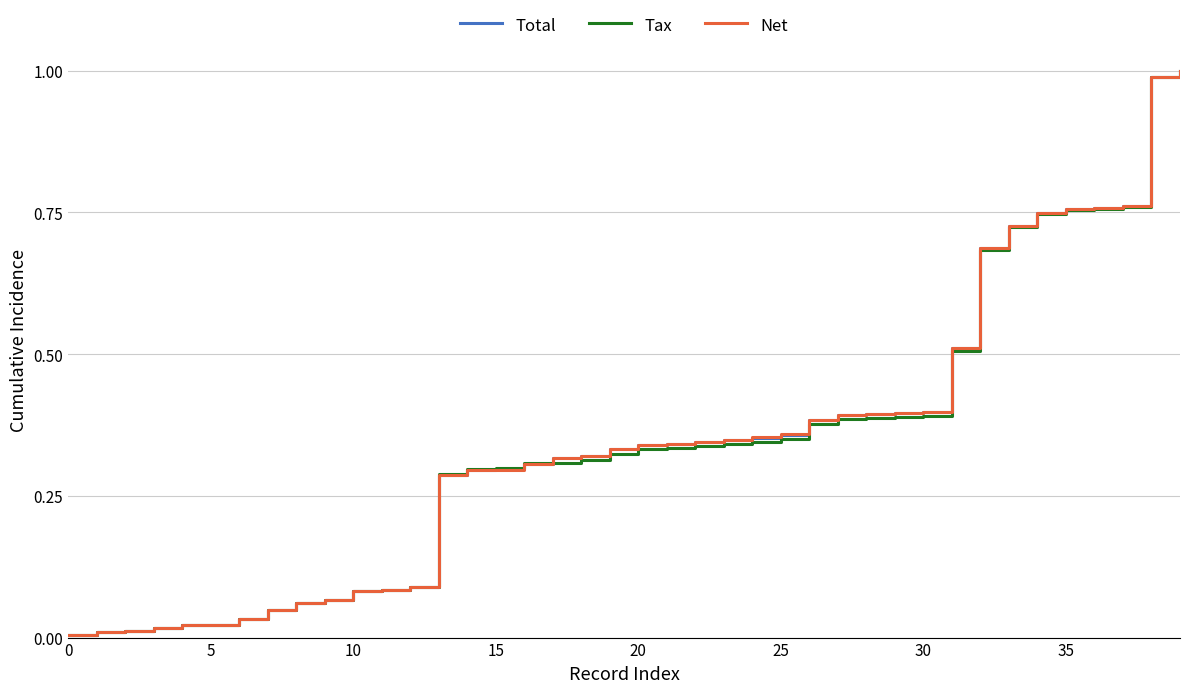

Does the chart have visible grid lines?

Yes